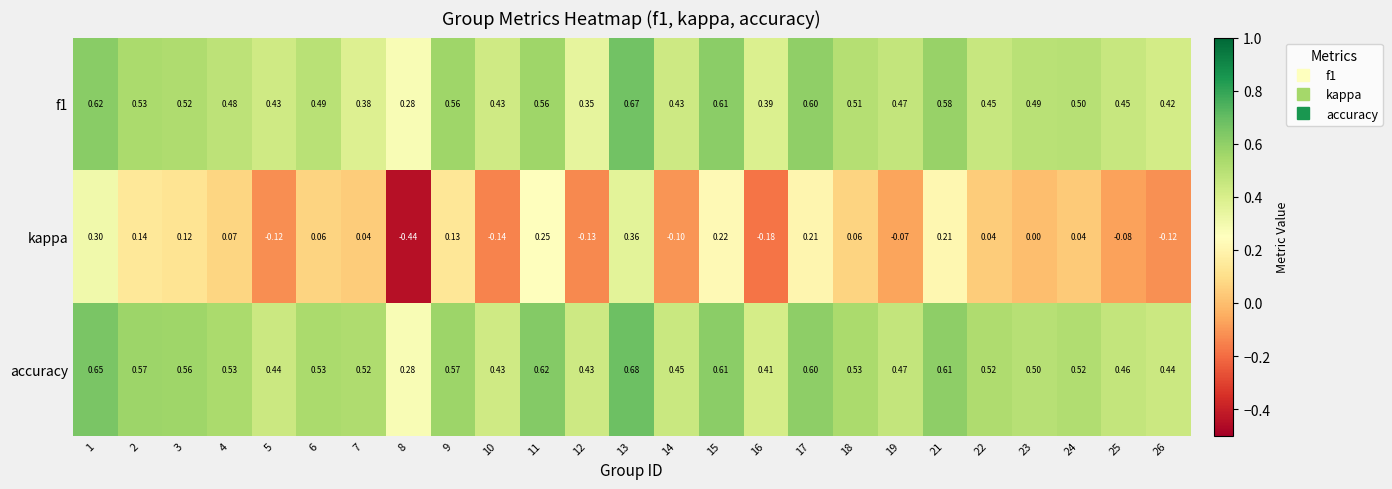

Which series has the largest total across all categories?

accuracy